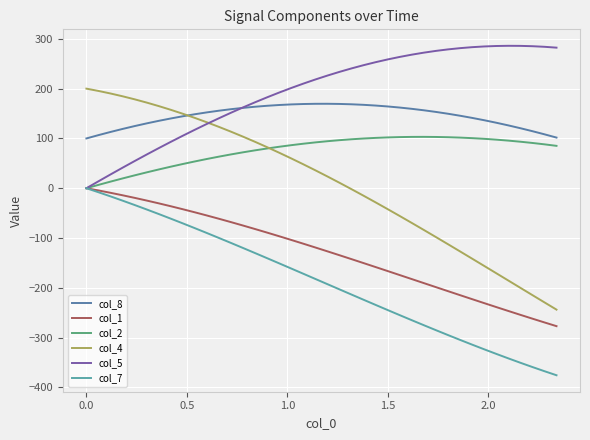

True or false: col_7 and col_8 cross at least once.

False